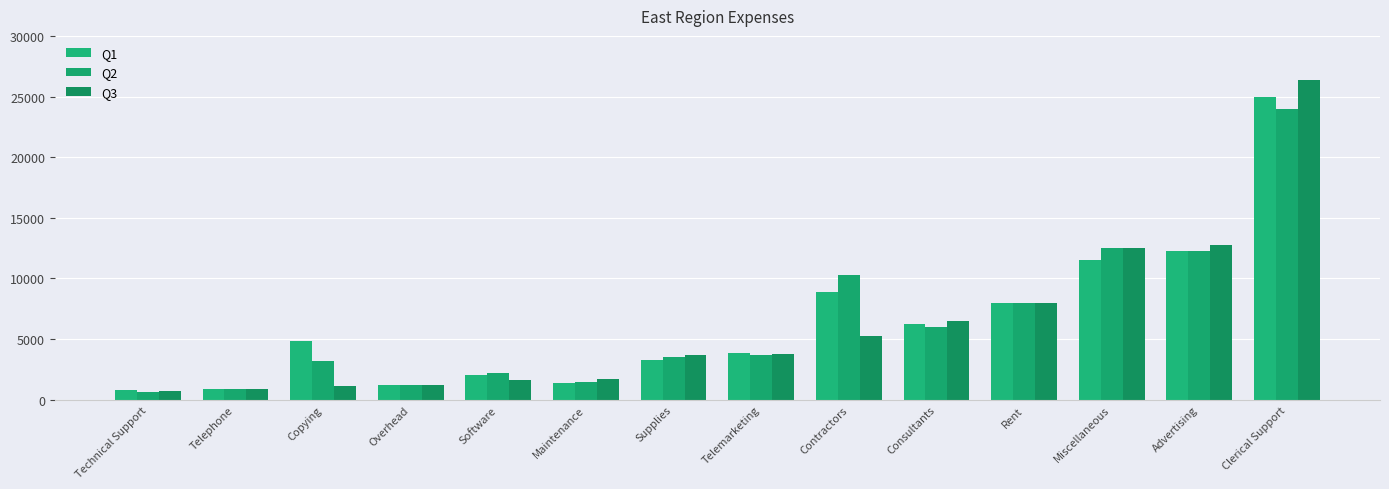

Between Telephone and Clerical Support, which series saw the biggest shift?

Q3